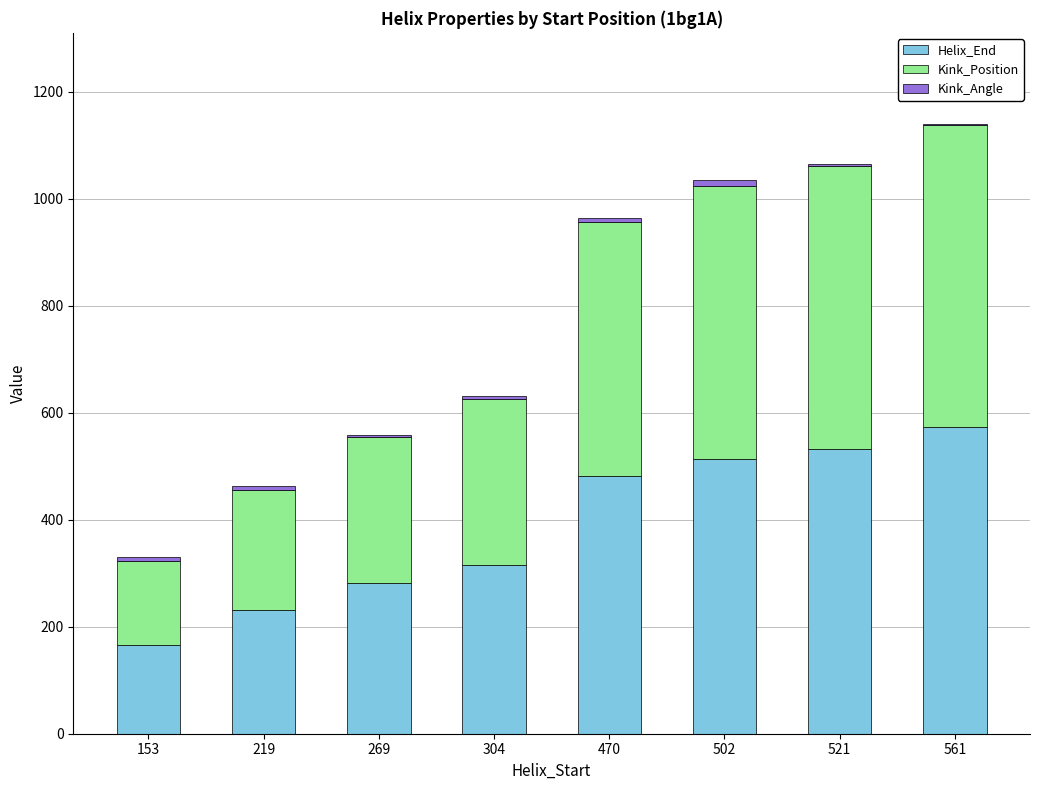

At which label does Helix_End reach its peak?

561